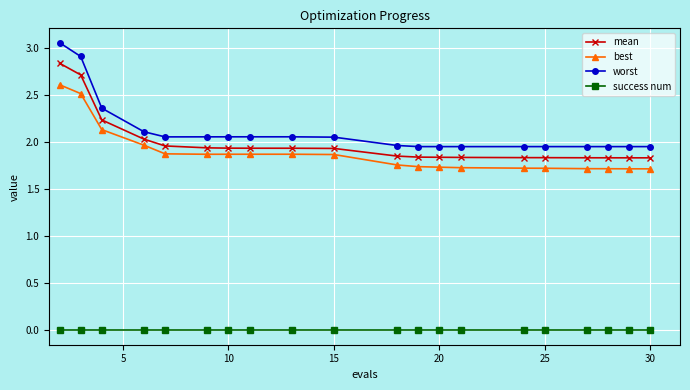

List the series in order of their peak value, highest first.

worst, mean, best, success num